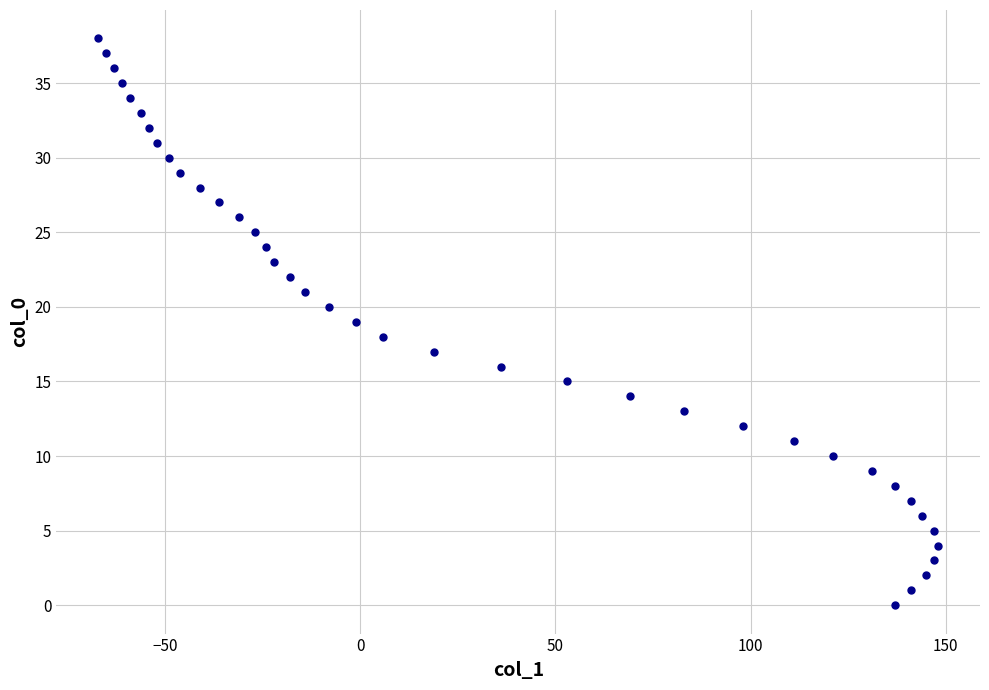

What is the range of Y values (max minus min)?

38